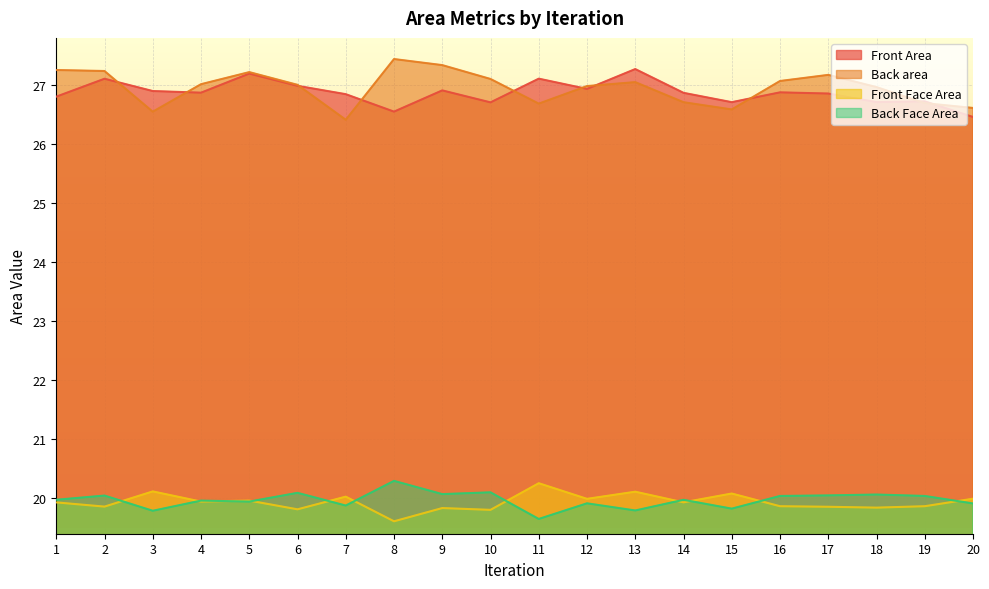

What is the spread (max minus min) of values at 1?

7.3